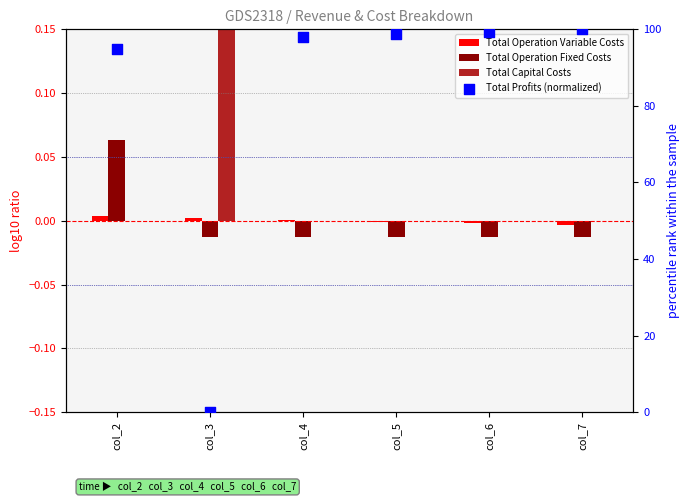

At which category is the sum across all series the highest?

col_7